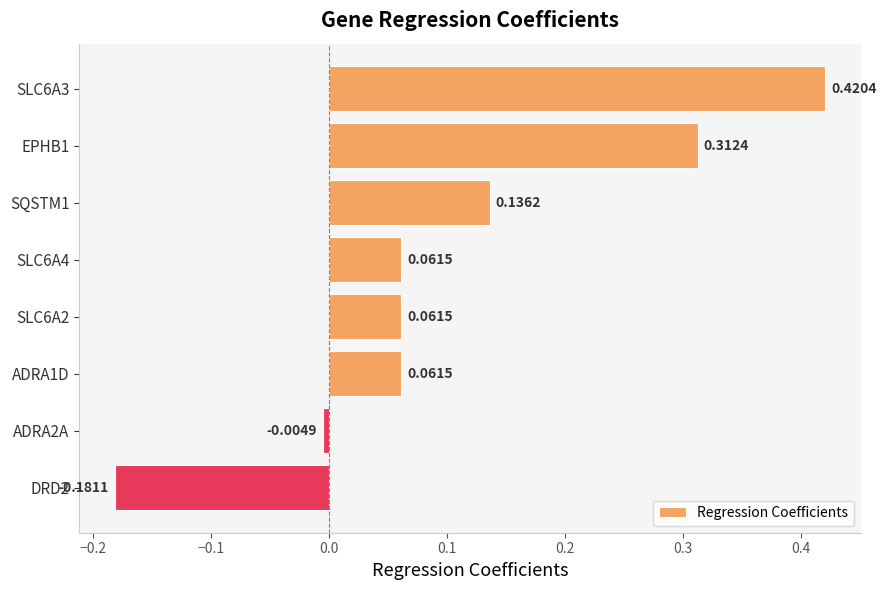

What is the difference between the maximum and minimum values?

0.6